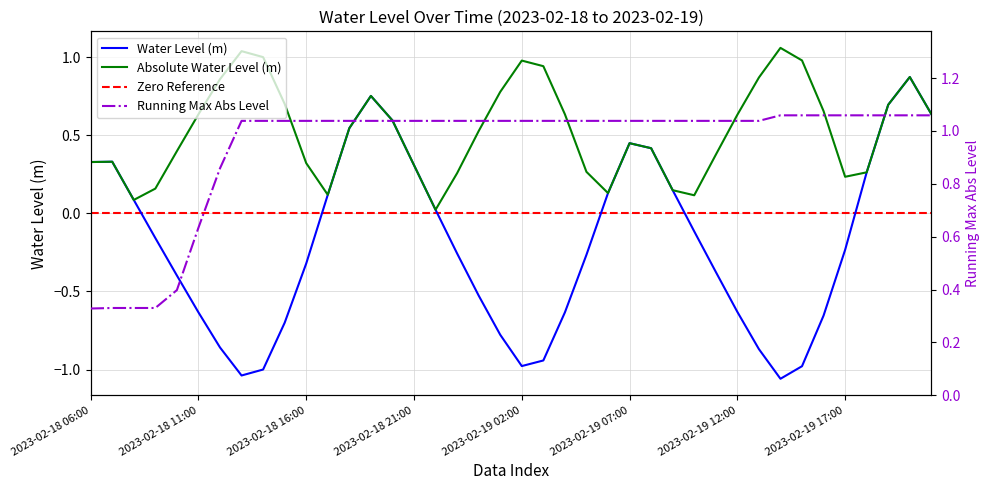

The value at 2023-02-18 06:00 is 0.3. True or false?

True